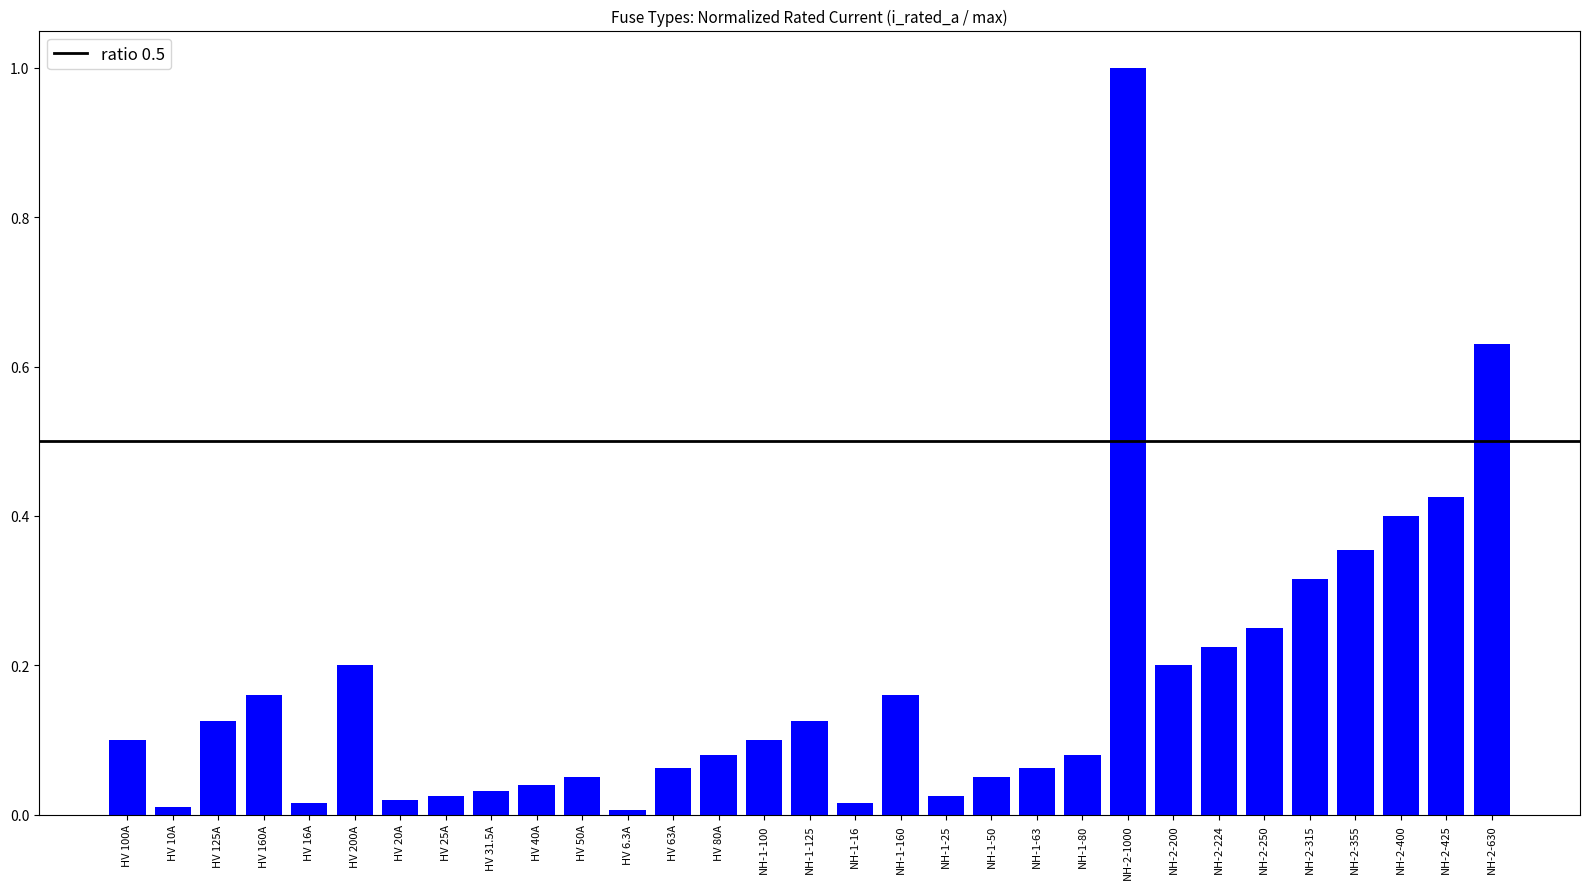

What position from the right is HV 50A?

21